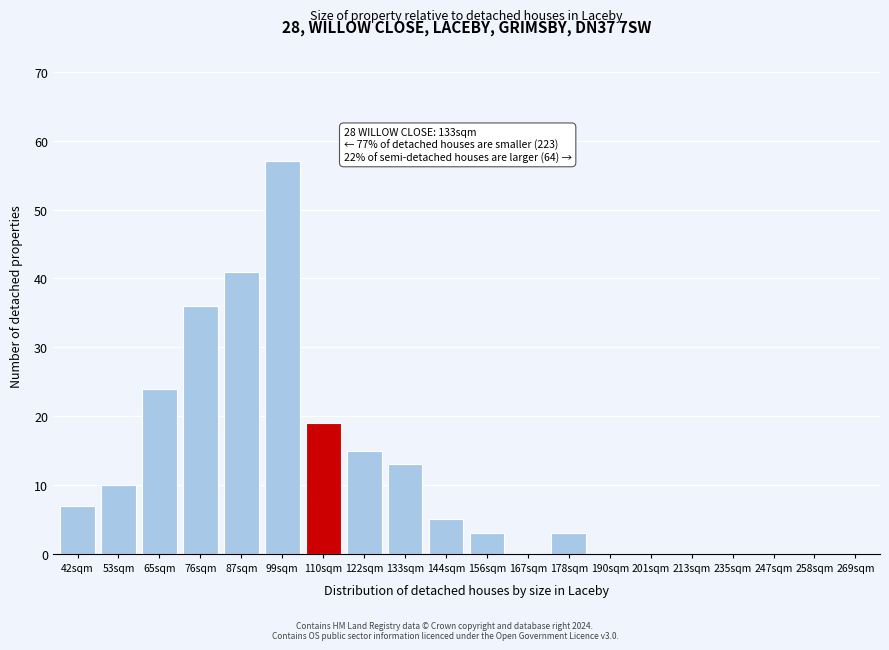

Reading left to right, list all the values displayed in this chart.

42sqm=7	53sqm=10	65sqm=24	76sqm=36	87sqm=41	99sqm=57	110sqm=19	122sqm=15	133sqm=13	144sqm=5	156sqm=3	167sqm=0	178sqm=3	190sqm=0	201sqm=0	213sqm=0	235sqm=0	247sqm=0	258sqm=0	269sqm=0